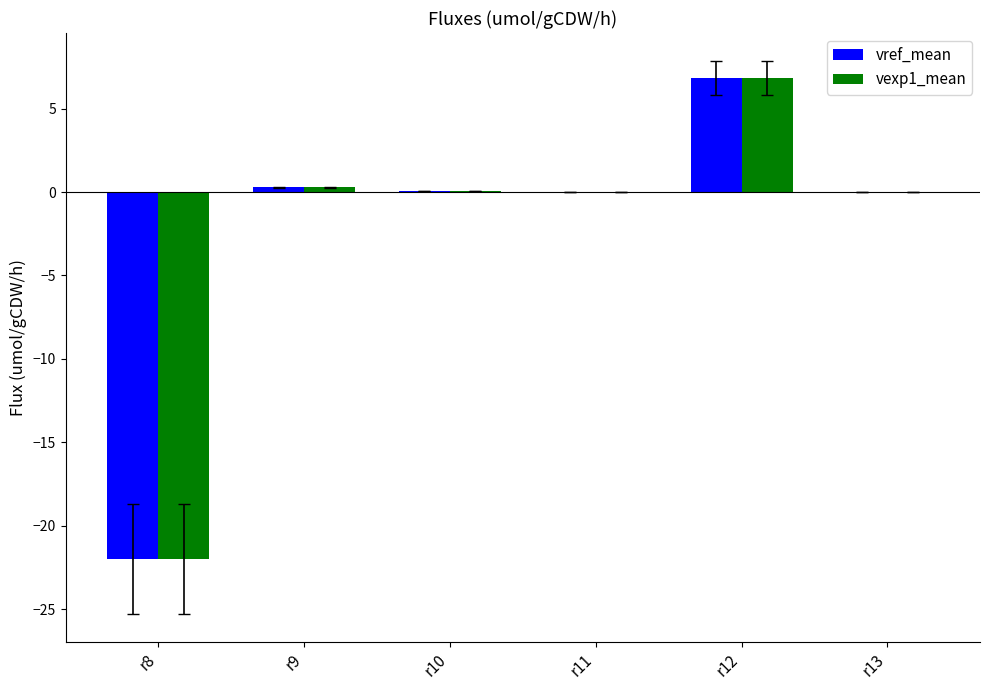

Which label corresponds to the largest value in the chart?

r12